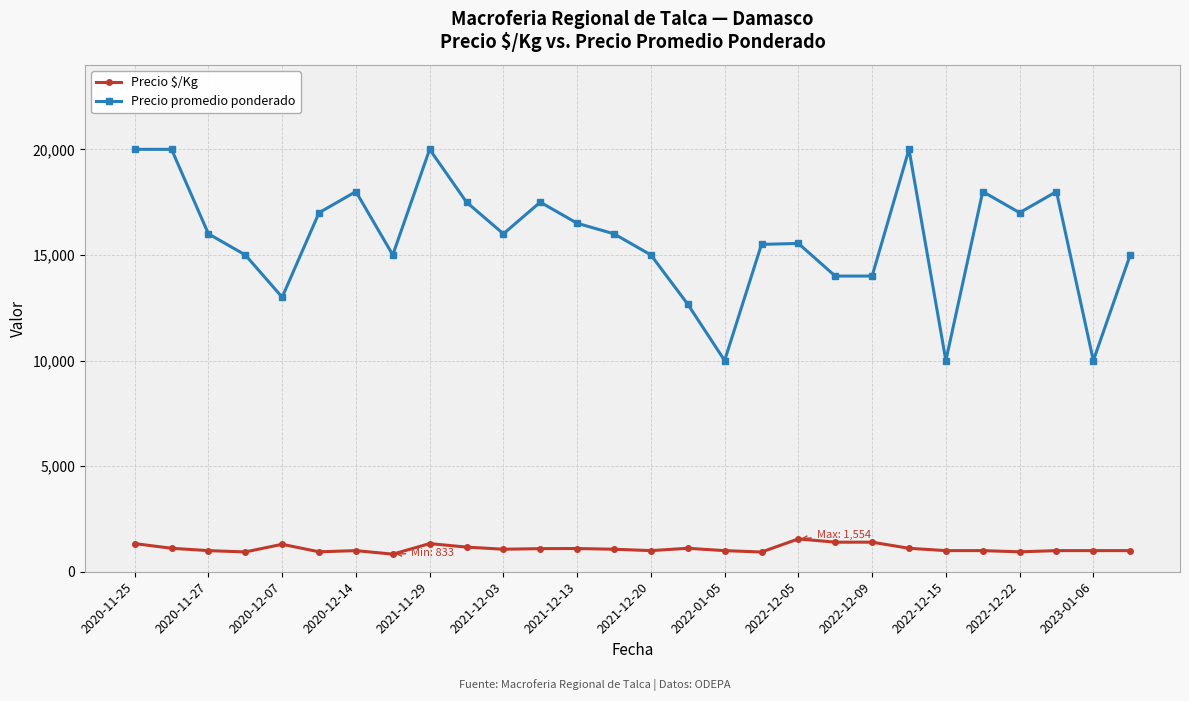

What is the difference between the second highest and minimum values in the Precio $/Kg series?

567